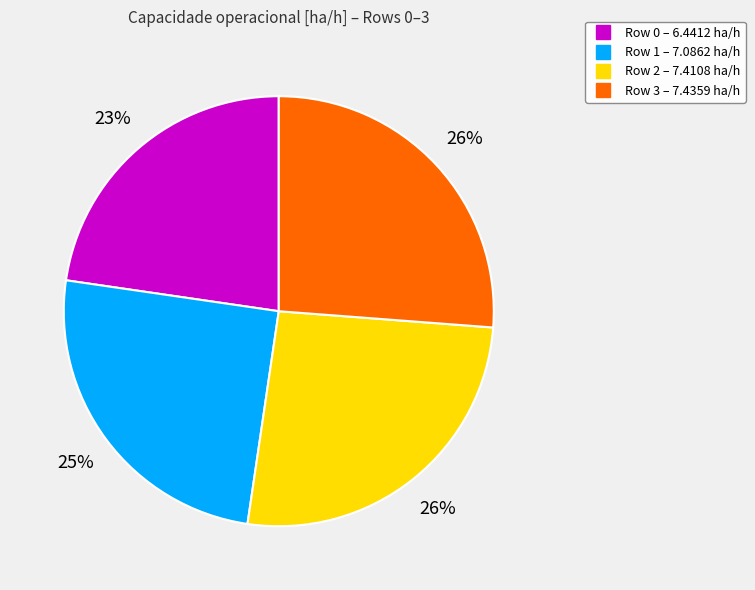

Which category has the smallest portion of the pie?

Row 0